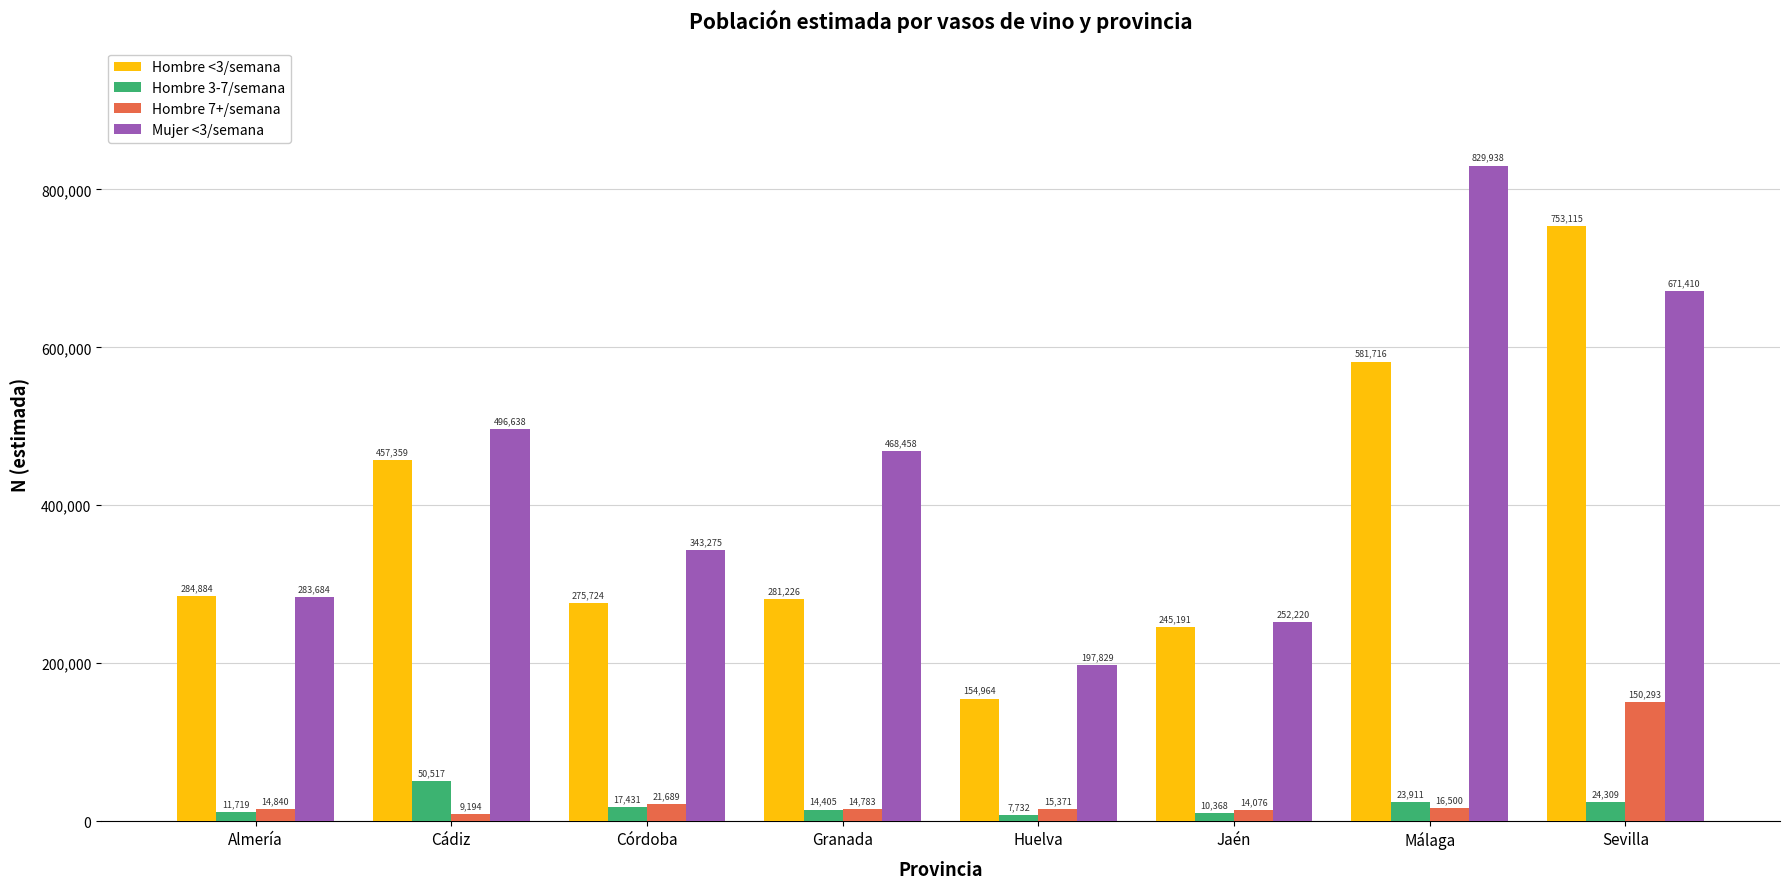

What position from the left is Almería?

1